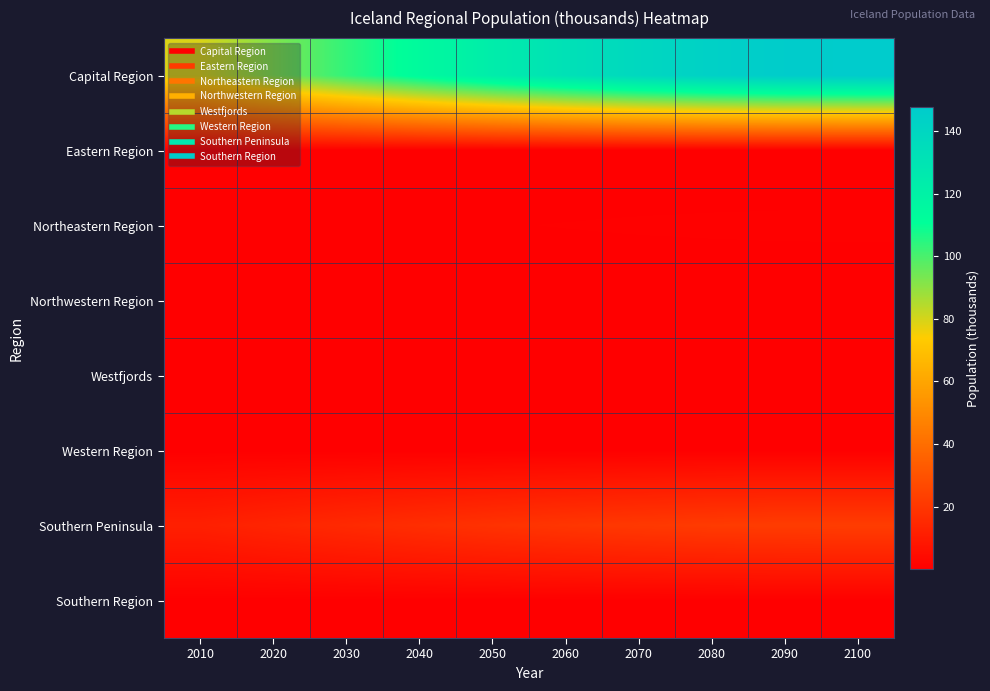

What is the spread (max minus min) of values at 2010?

79.2